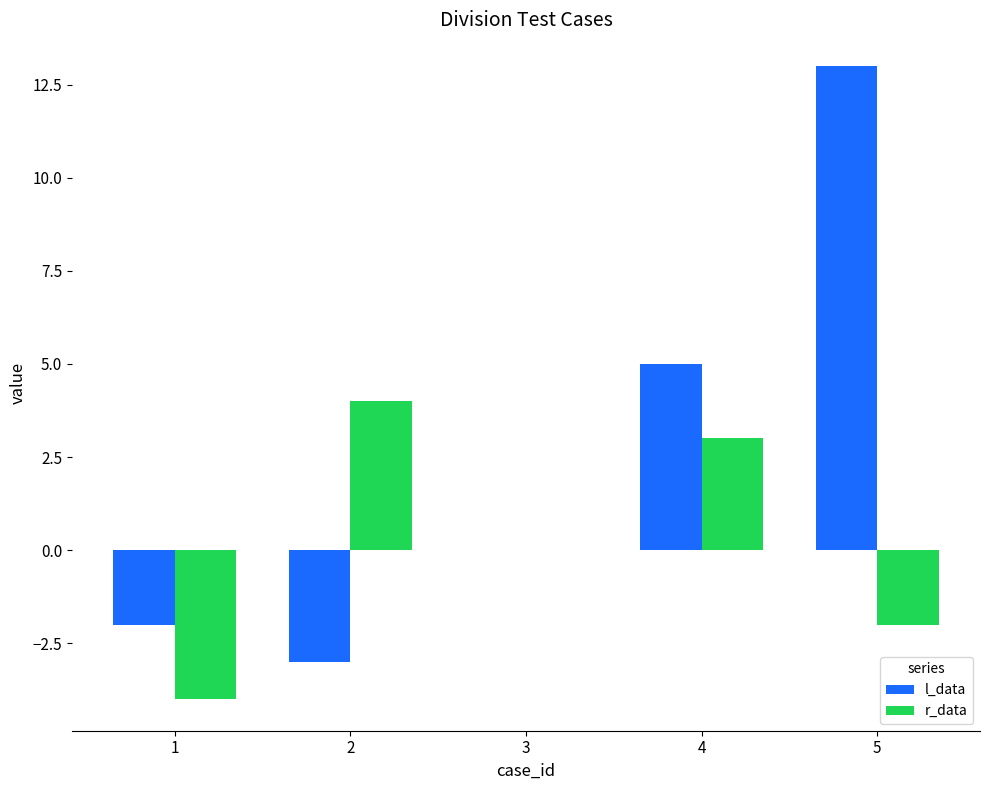

True or false: l_data has a value of -1 at 2.

False